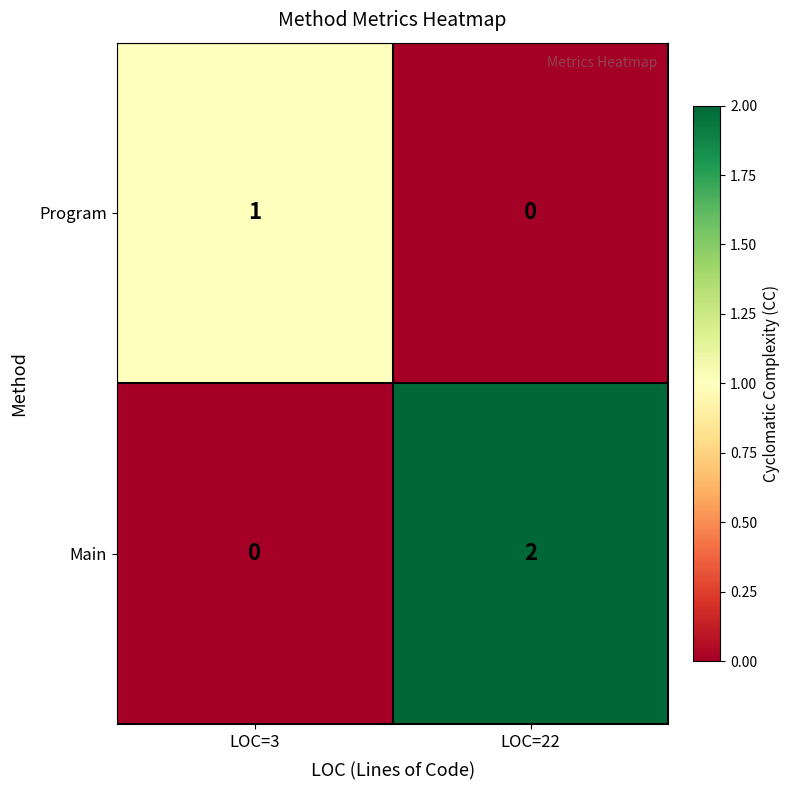

The Program series shows 0 at LOC=22. True or false?

True